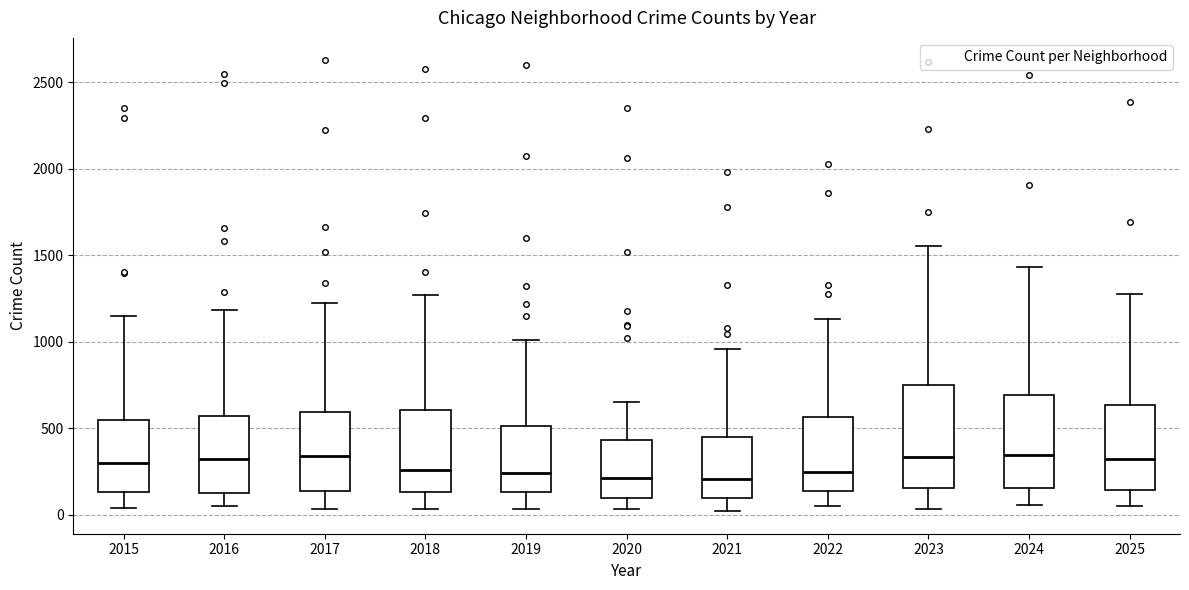

Where does the upper whisker of the box at x = 2019 end on the y-axis? The values are not printed on the chart, so give them approximately, as read against the axis.

1000